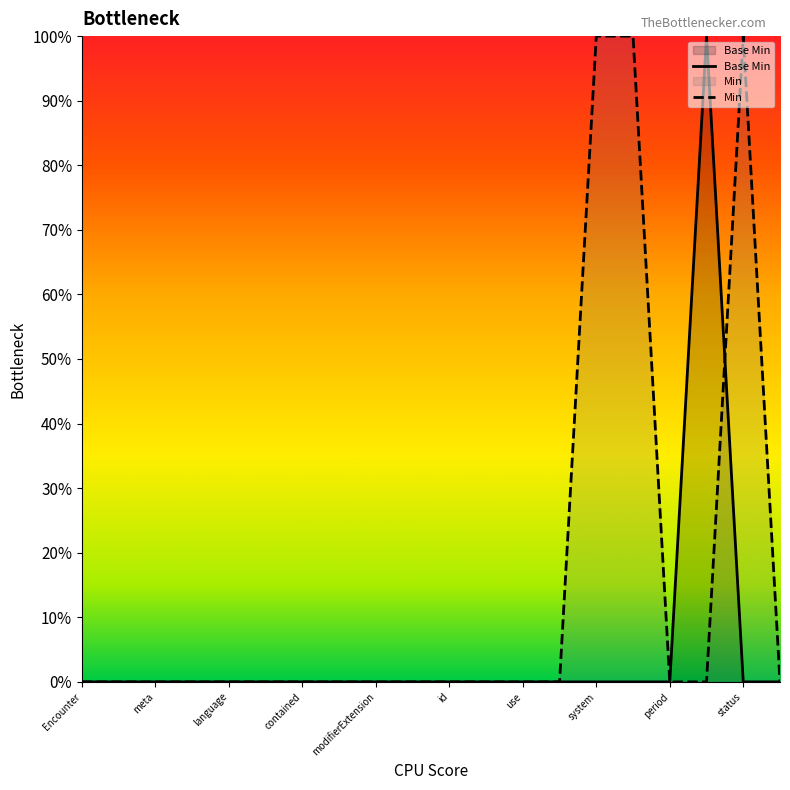

How many data points does each series have?

20